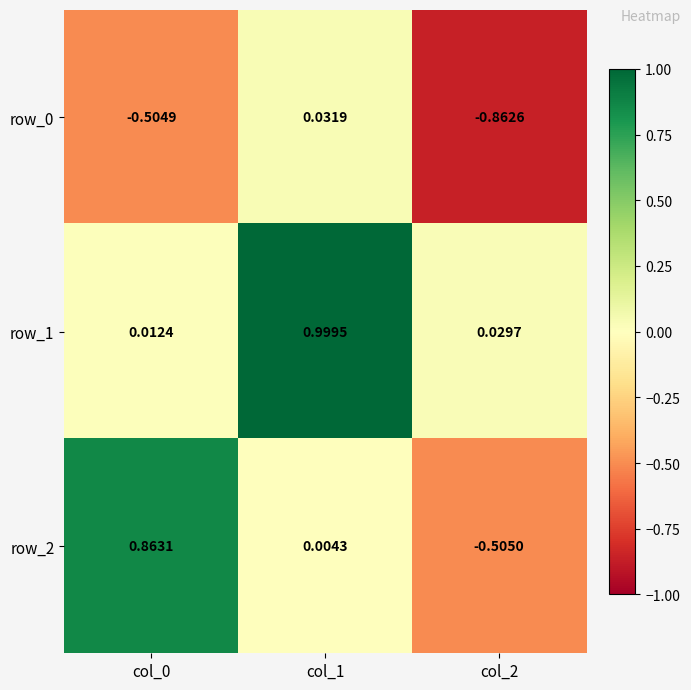

Is the value of row_2 at col_0 greater than the value of row_1 at col_2?

Yes